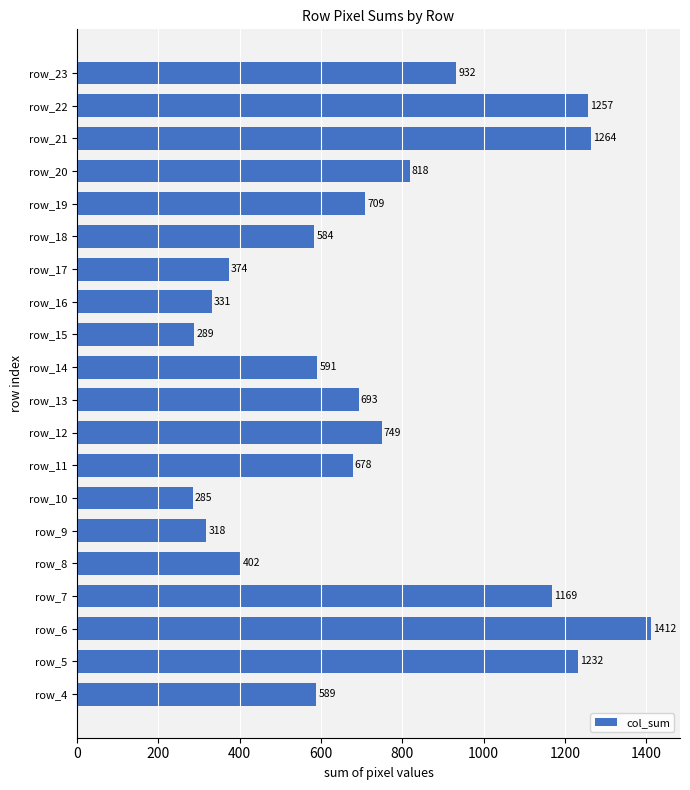

Count the number of categories in the chart.

20